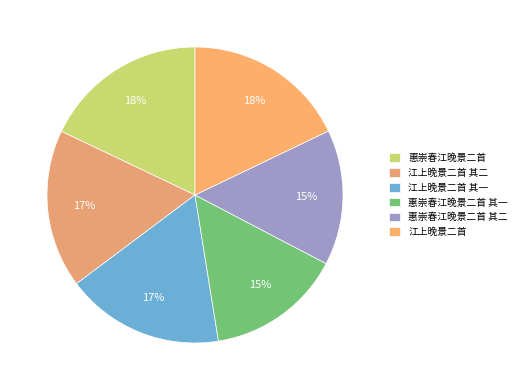

Which category has the biggest portion of the pie?

惠崇春江晚景二首